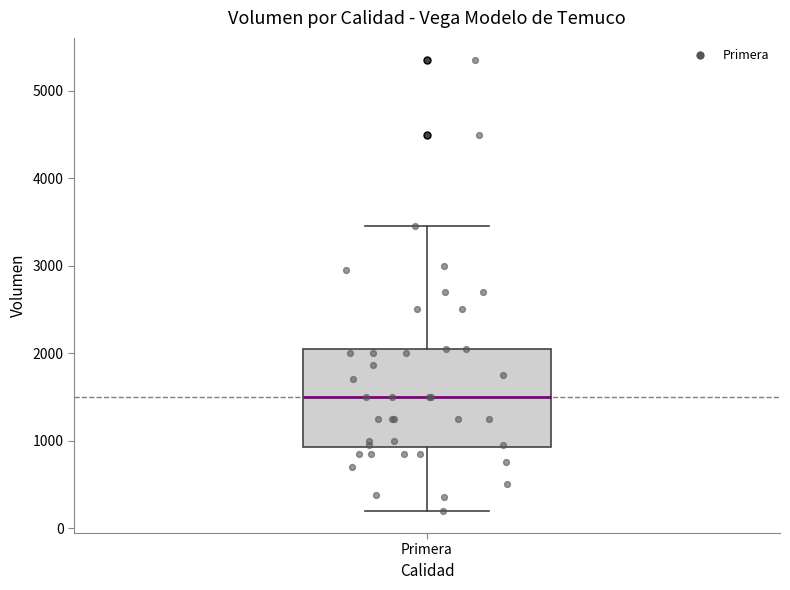

Read this box plot against the y-axis: the position of the median line, the range covered by the box, and the ends of both whiskers. The values are not printed on the chart, so give them approximately, as read against the axis.

median 1500, box 900 to 2100, whiskers 200 to 3500